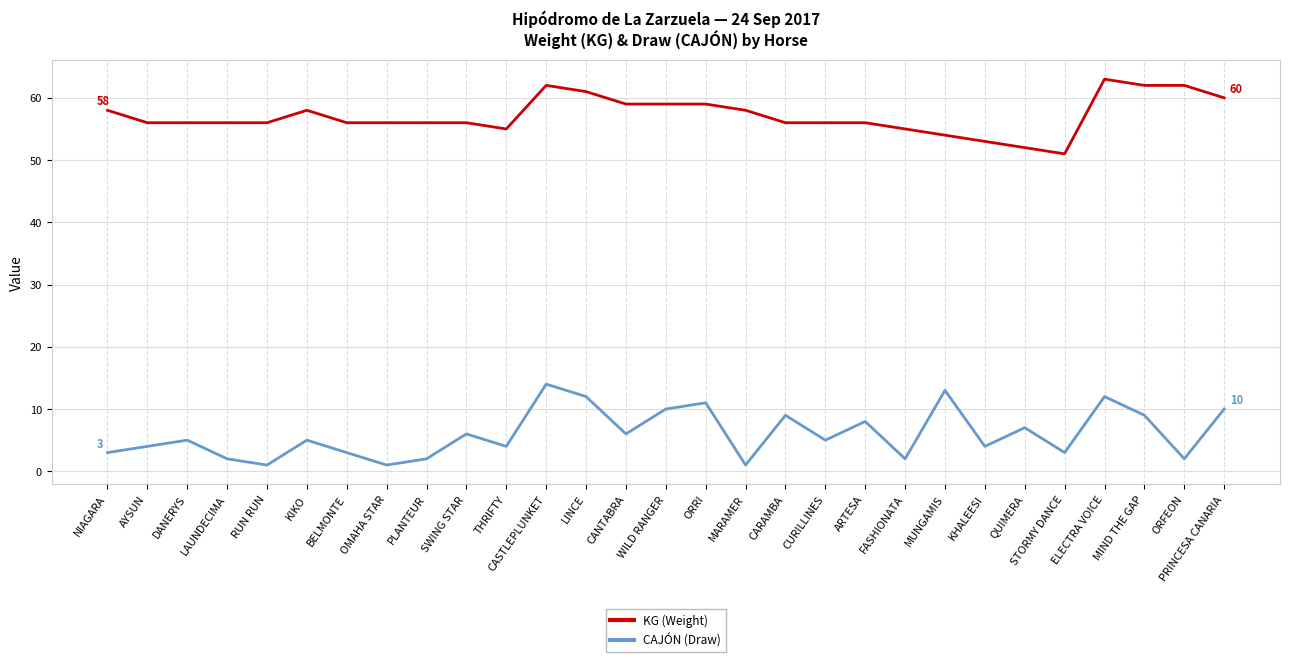

What is the difference between the highest and lowest values at MIND THE GAP?

53